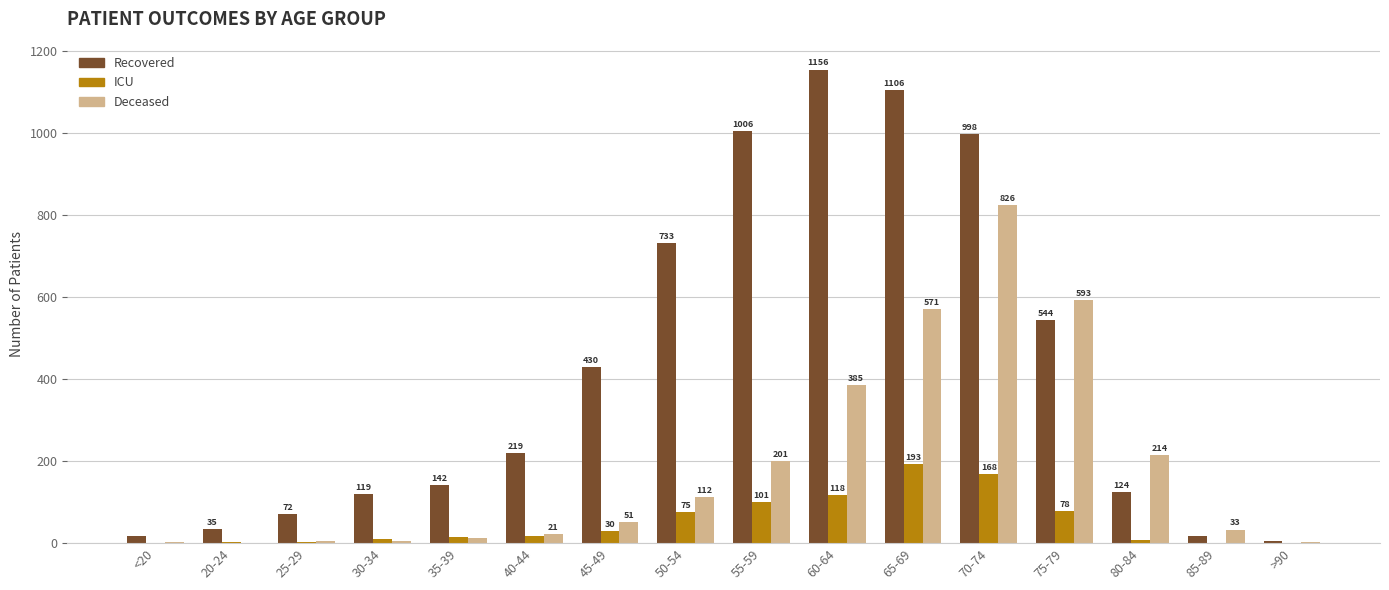

The value of ICU at 85-89 is 1. True or false?

True